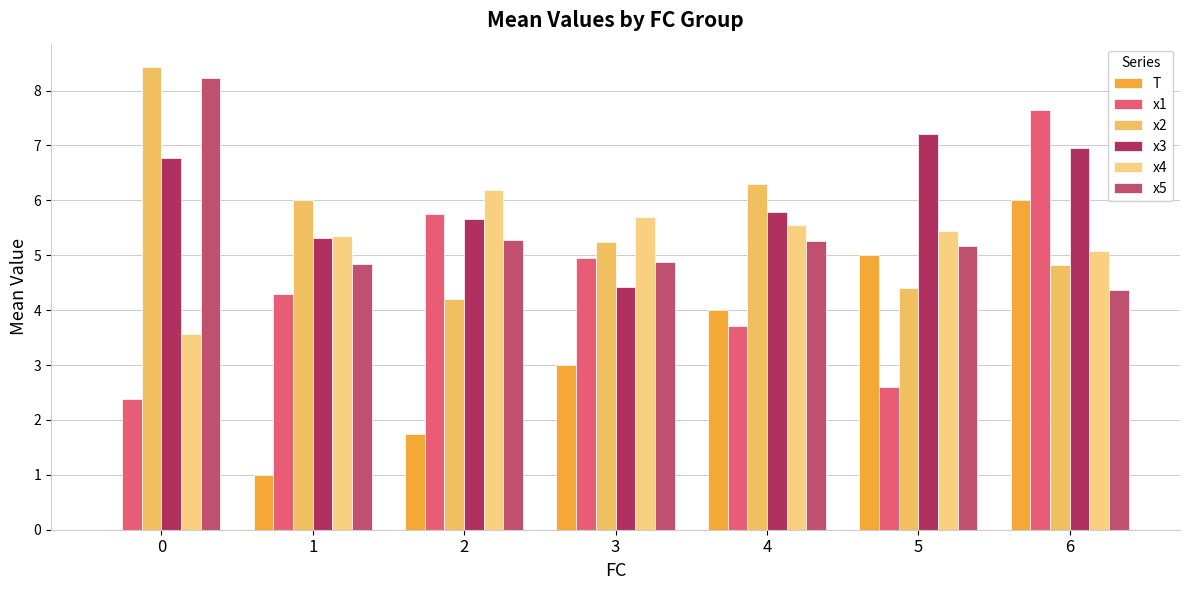

What is the sum of all T values?

20.8